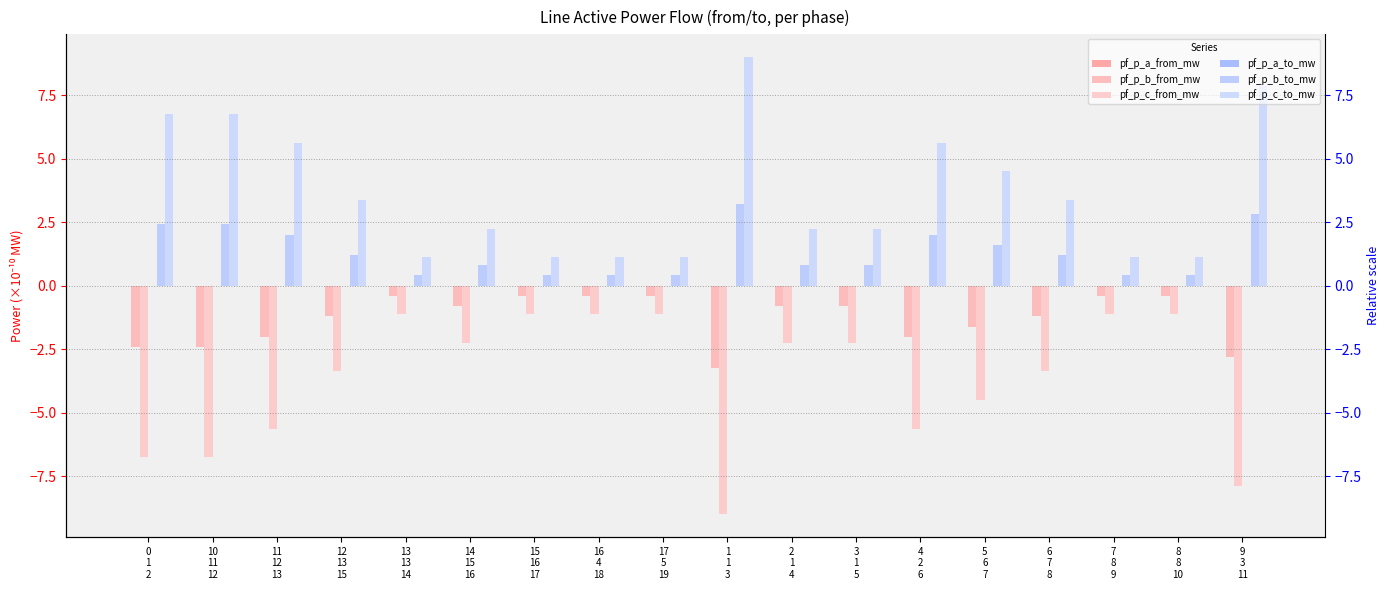

What position from the right is 7
8
9?

3